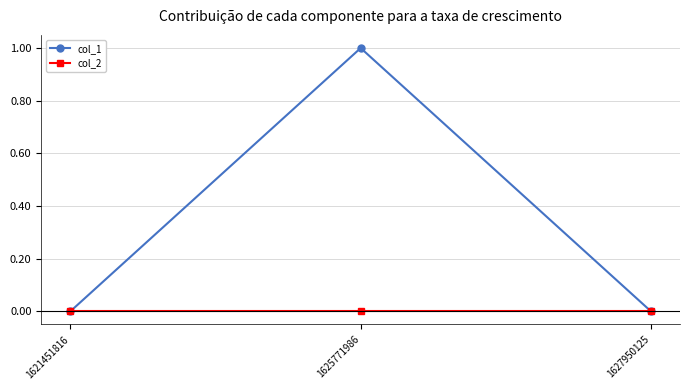

Reading right to left, list all the values displayed in this chart.

col_1: 0	1	0
col_2: 0	0	0